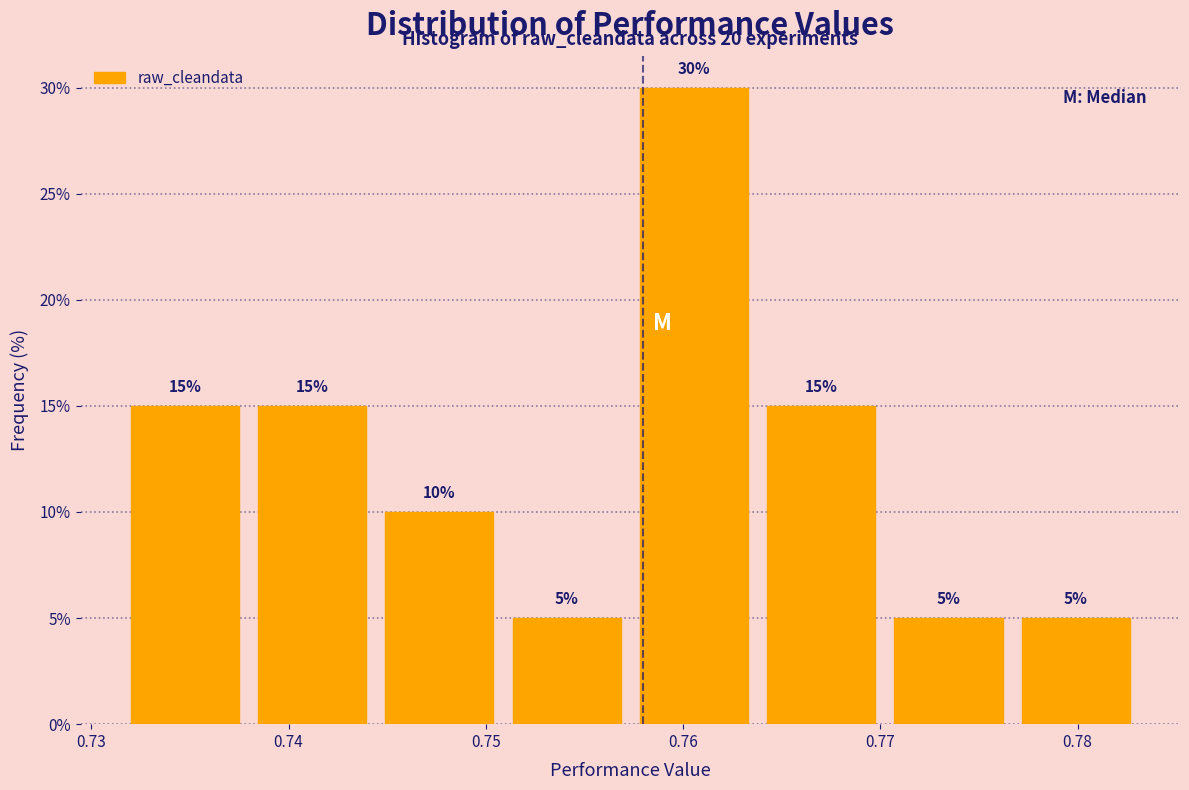

What is the height of the bar covering 0.744 to 0.751 on the x-axis? The bar edges are not printed on the chart, so give them approximately, as read against the axis.

10